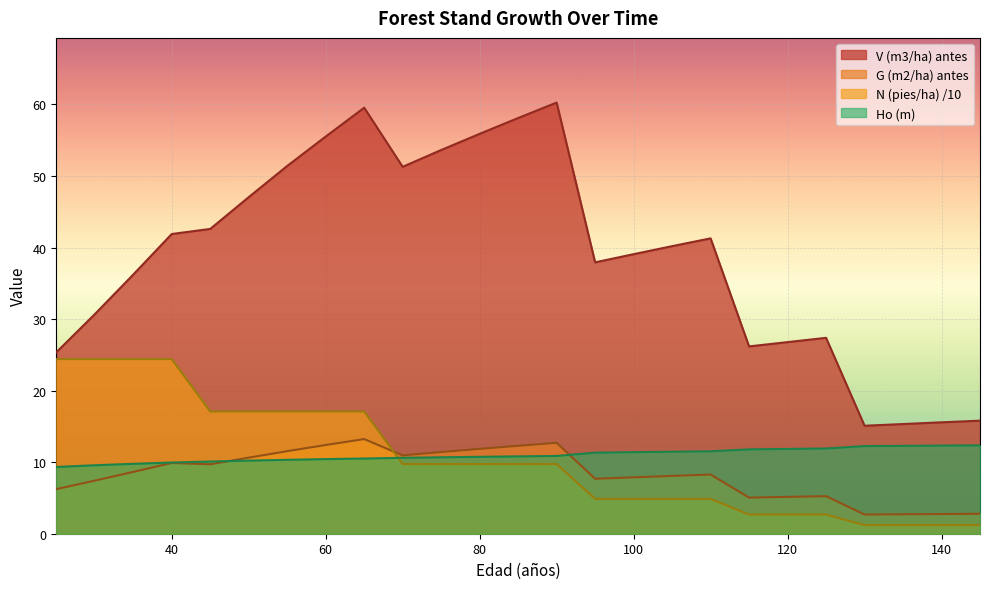

What is the total value across all series at 35?

79.0